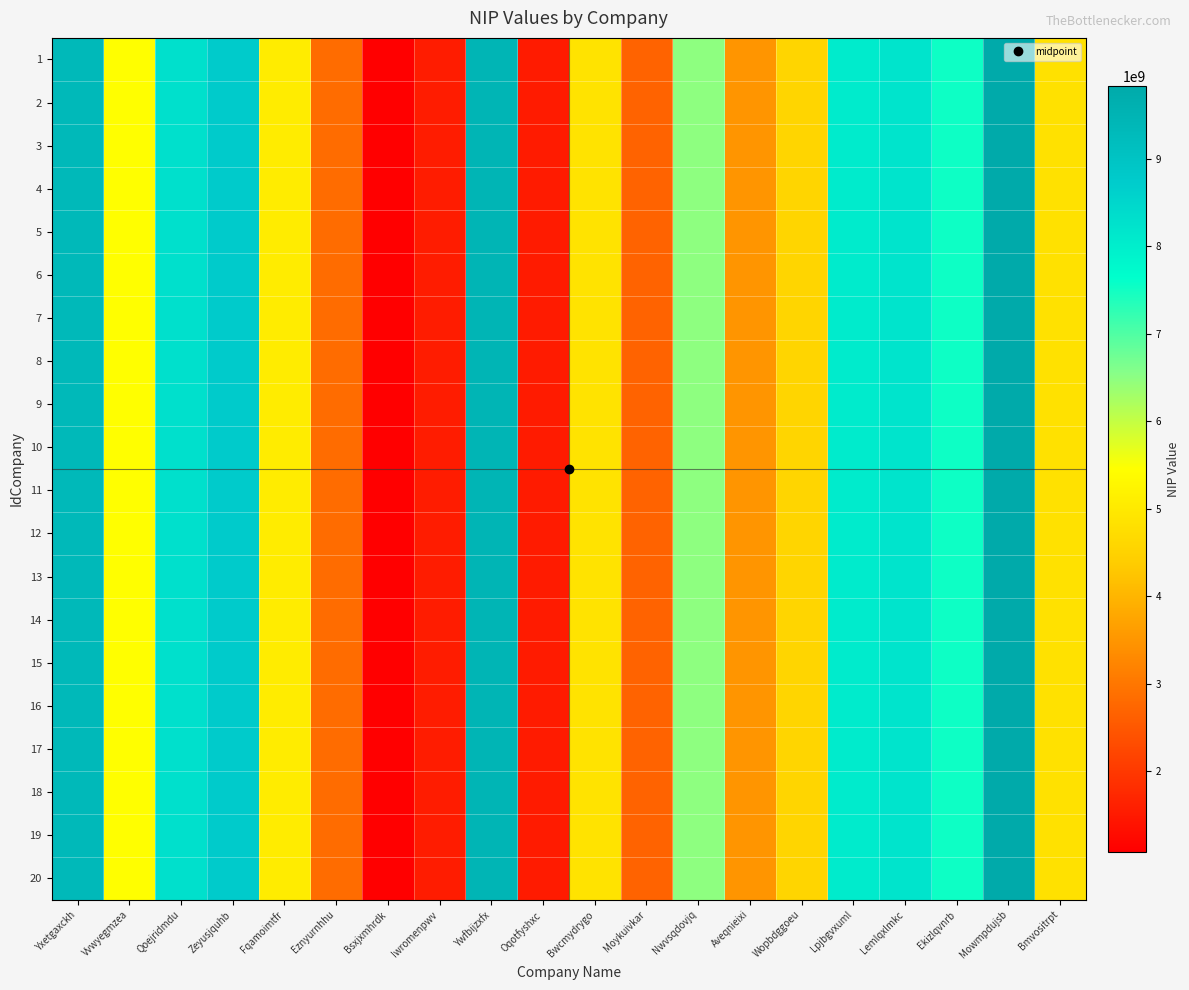

At how many categories does at least one series exceed 1963426739?

17